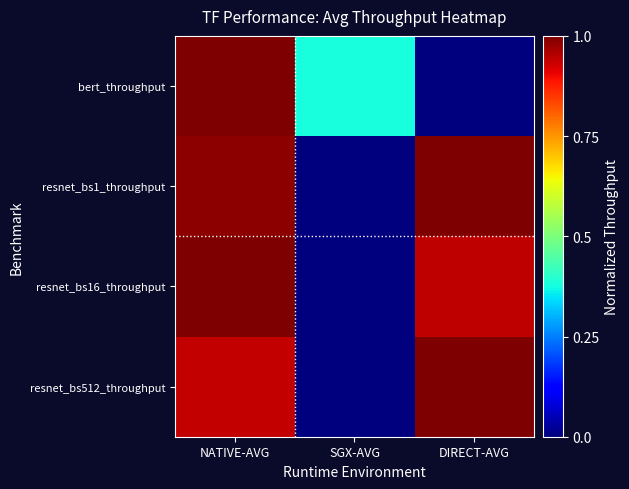

Count the number of data series in this chart.

4